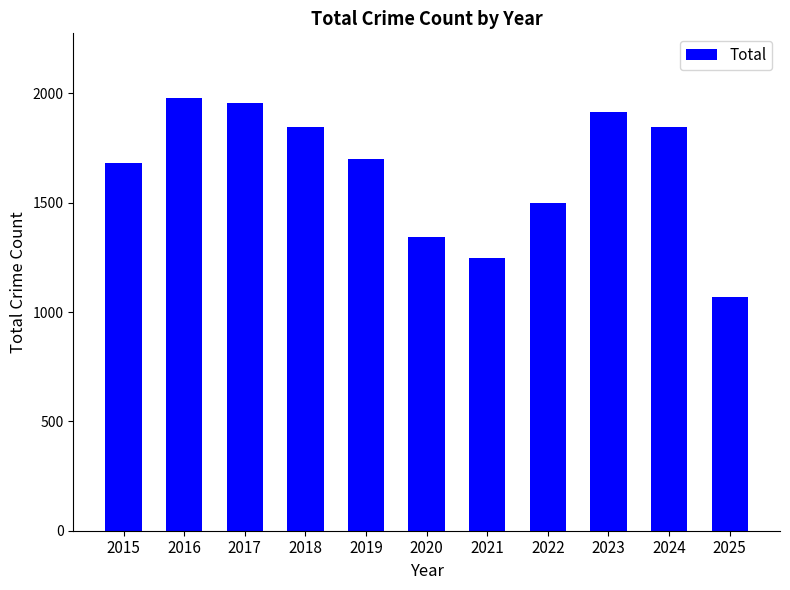

Which has a higher value, 2020 or 2018?

2018